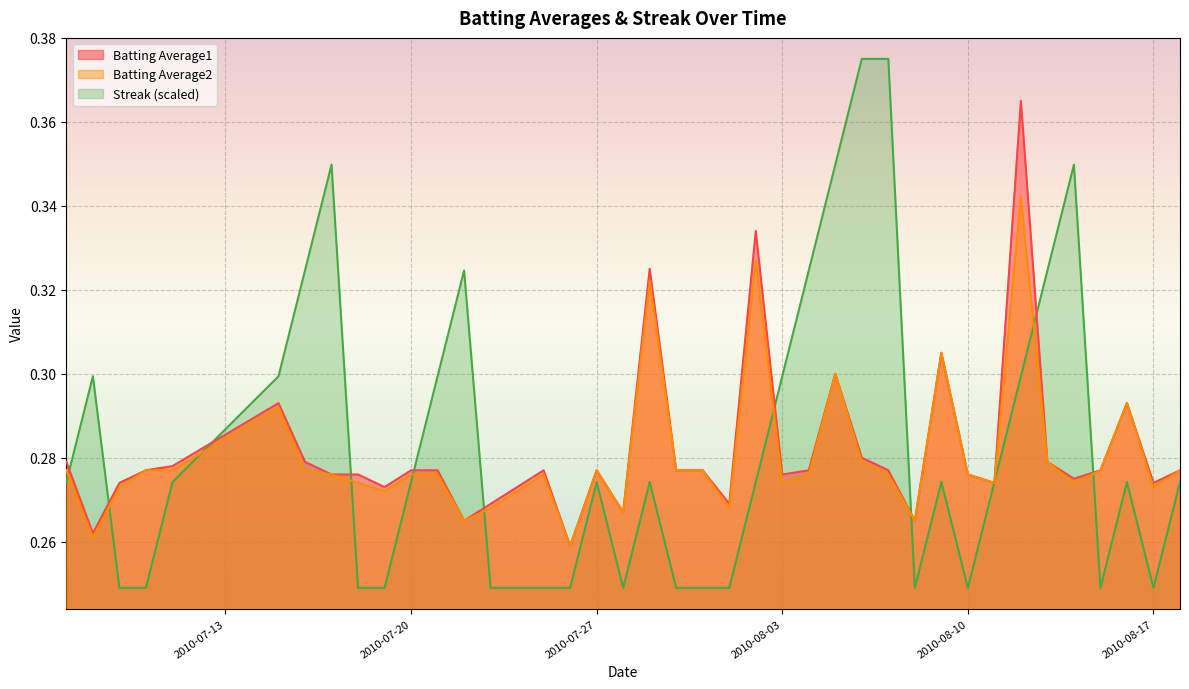

Between which two adjacent categories do Batting Average2 and Streak first intersect?

2010-07-07 and 2010-07-08